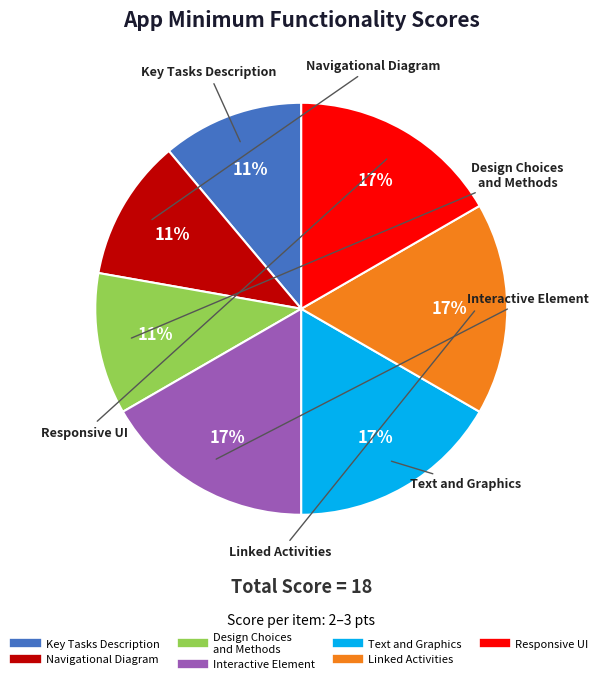

To the nearest percent, what portion does Responsive UI represent?

17%